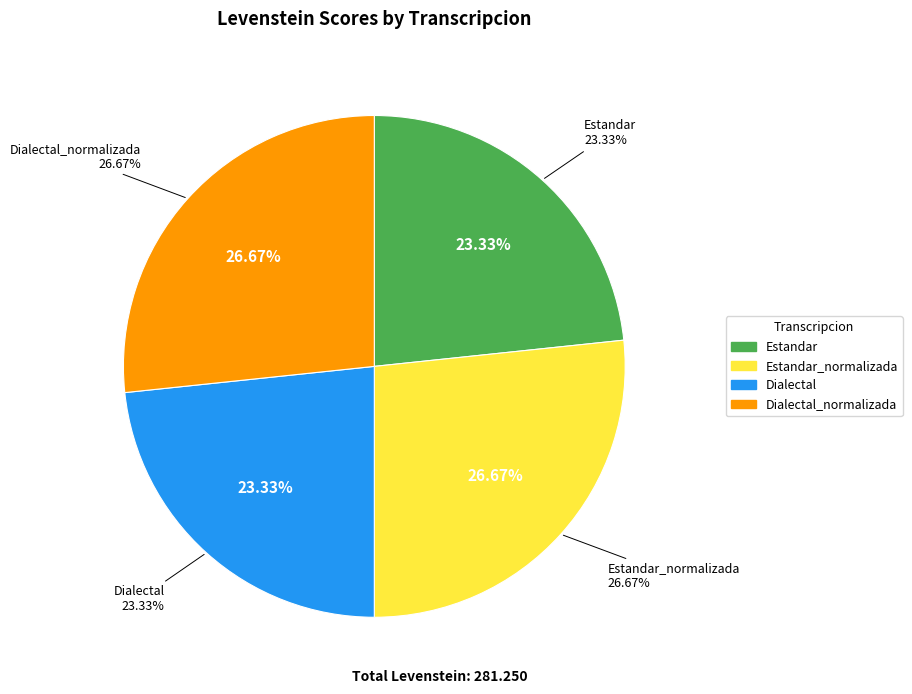

Does any single category account for the majority?

No